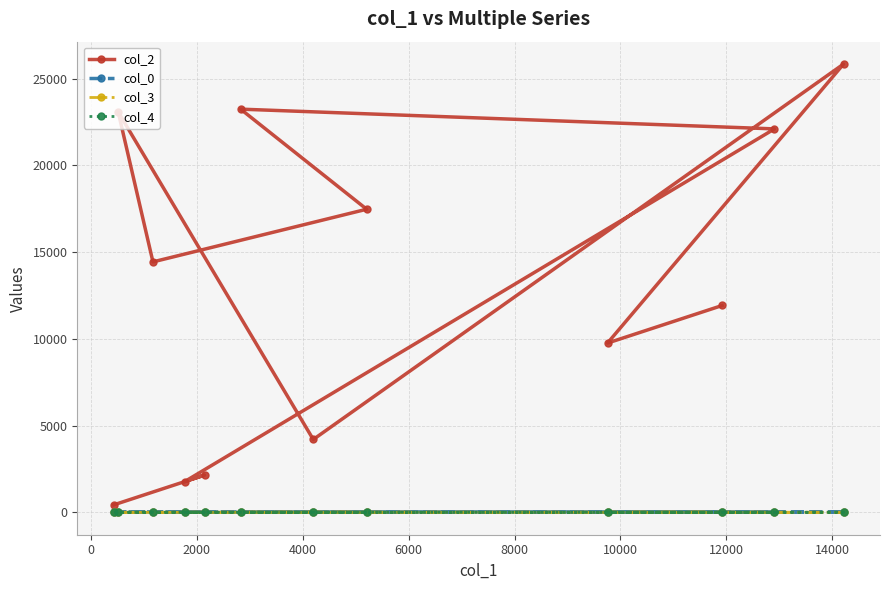

What is the greatest value displayed?

25837